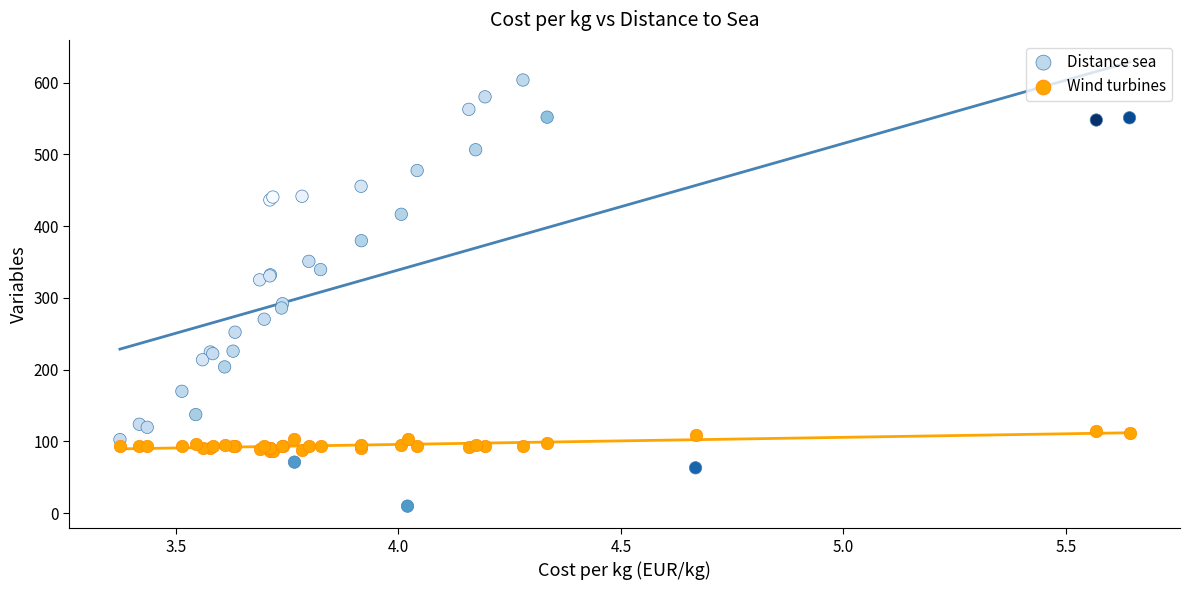

Which series contains the lowest Y value?

Distance sea